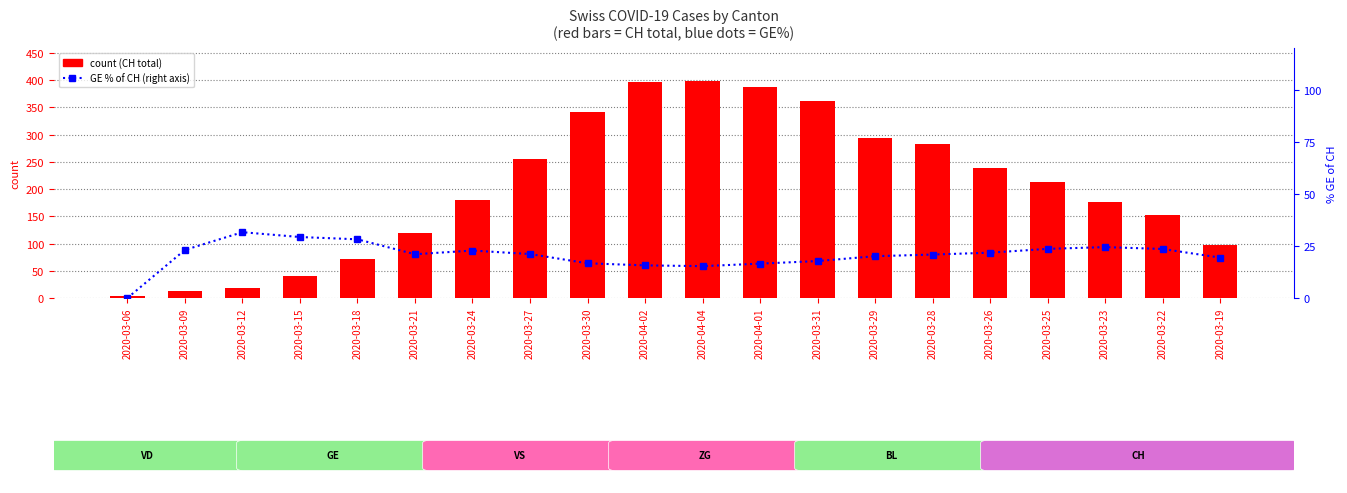

How many distinct data groups are displayed?

2